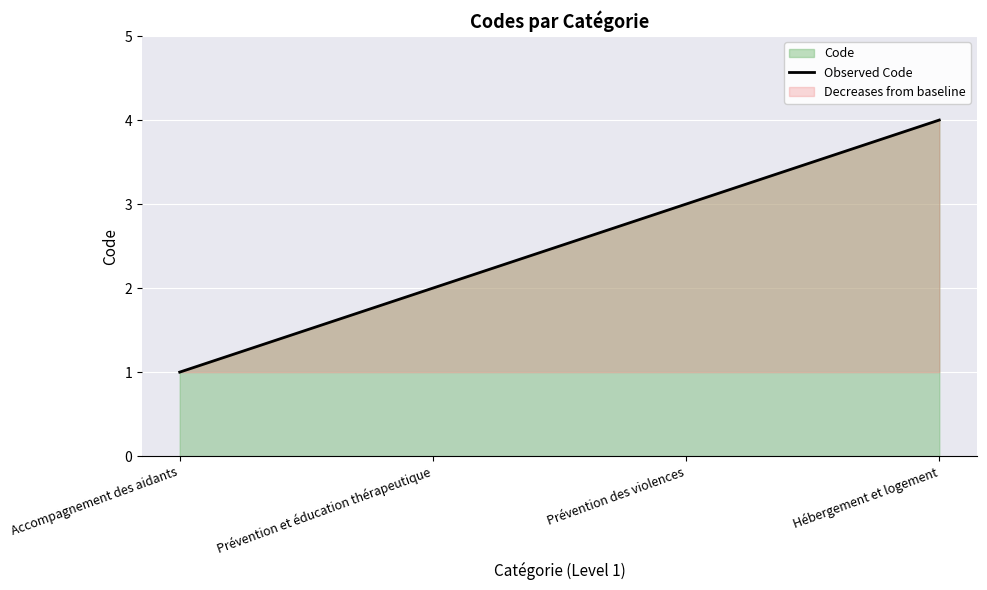

Rank the categories by value from lowest to highest.

Accompagnement des aidants, Prévention et éducation thérapeutique, Prévention des violences, Hébergement et logement